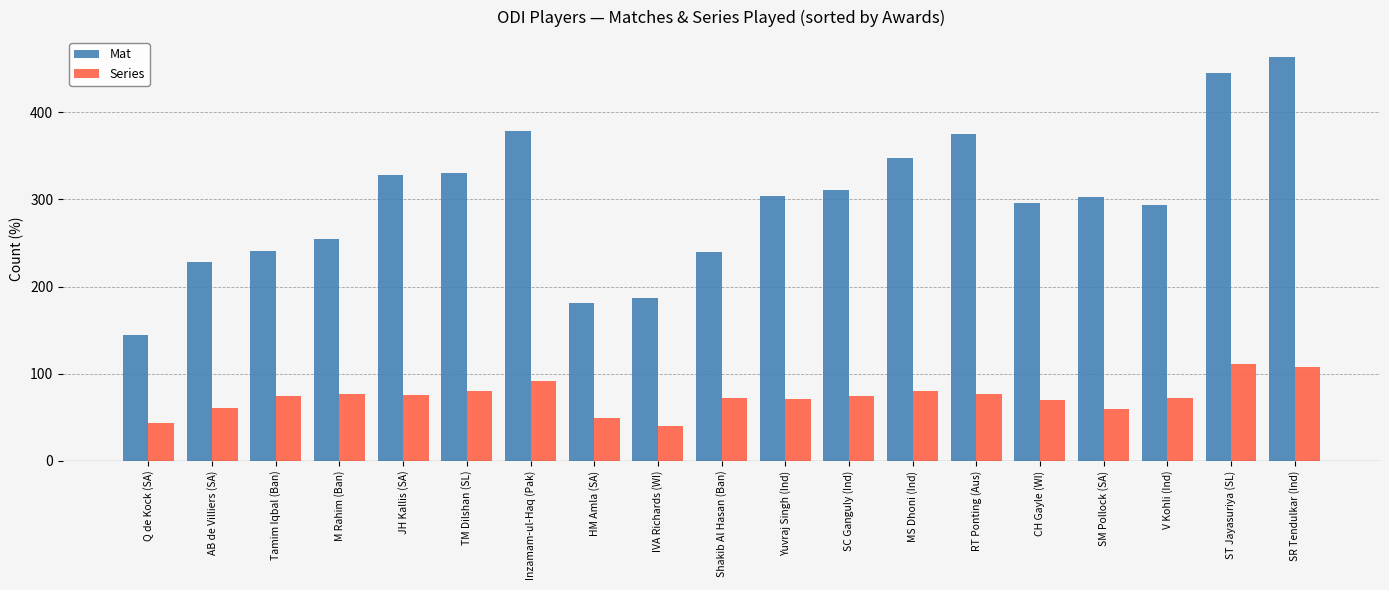

The value of Mat at Inzamam-ul-Haq (Pak) is 87. True or false?

False